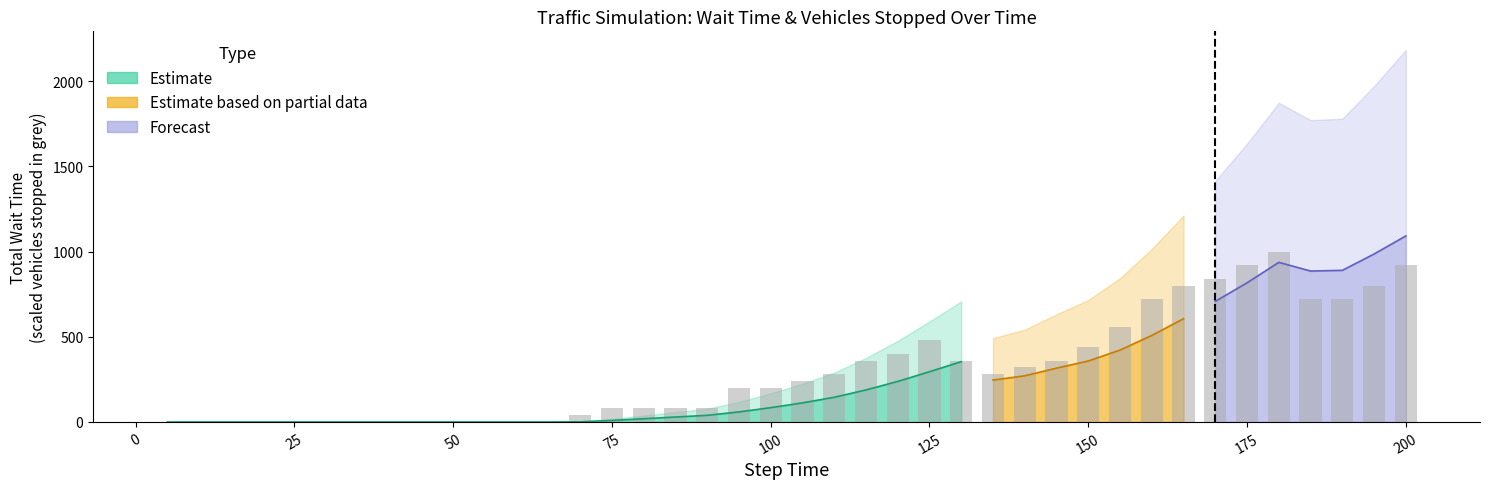

Read the total_wait_upper value at 29.

716